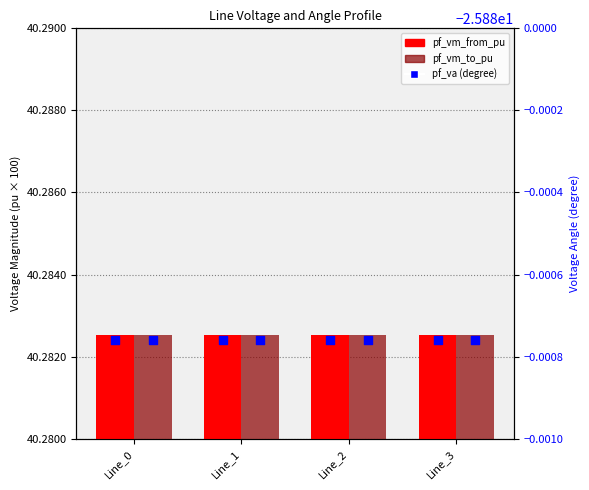

Which series contains the highest Y value?

pf_vm_from_pu